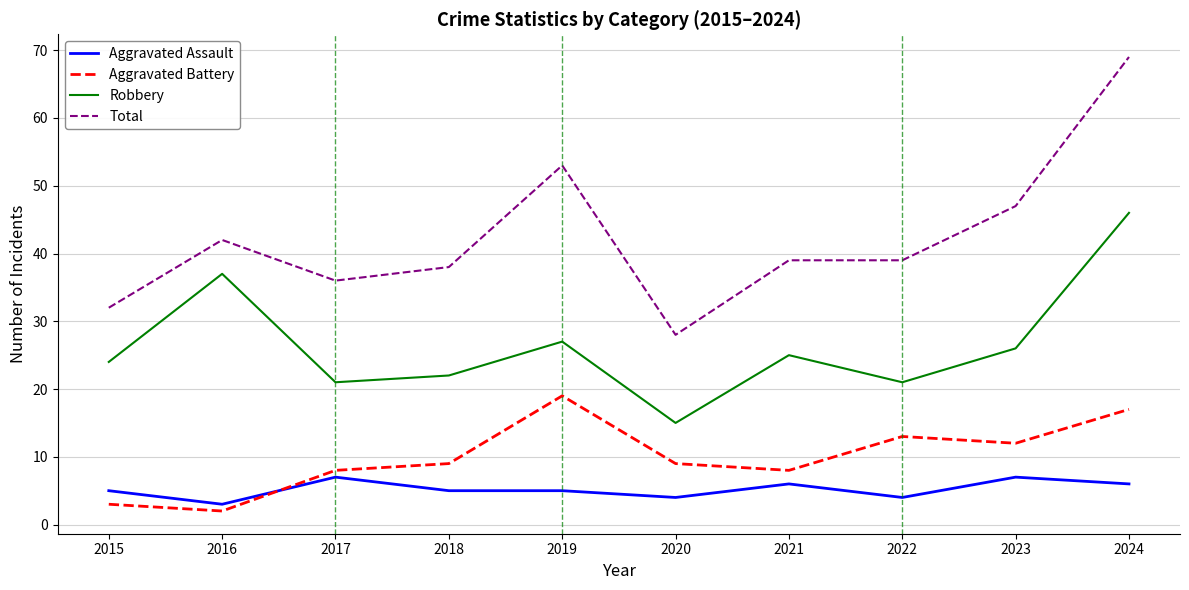

What value does the Robbery series have at 2016?

37